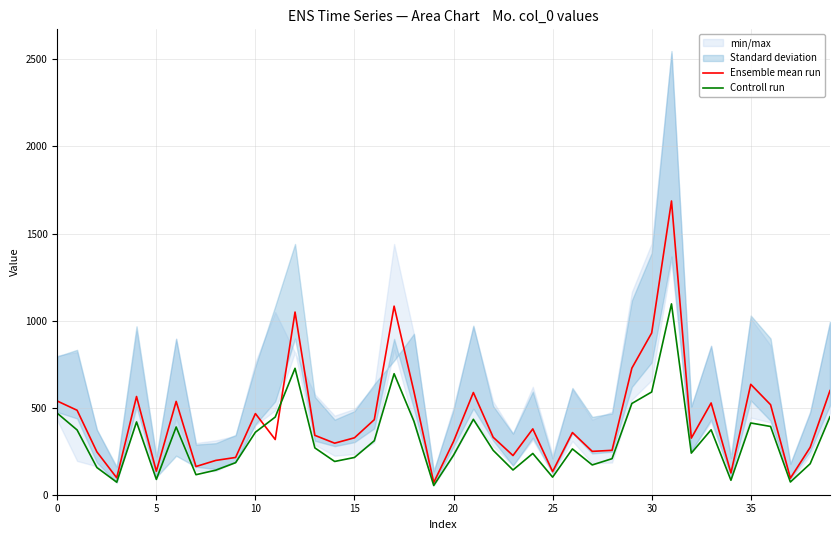

Reading left to right, what are all the values shown in this chart?

Ensemble mean run: 538	485	246	97	564	135	536	162	197	214	466	317	1049	341	296	327	431	1083	593	70	306	587	330	225	378	133	357	249	255	727	929	1687	325	527	125	634	517	95	272	598
Controll run: 468	372	156	72	418	88	389	115	141	184	359	446	726	269	191	214	310	695	422	53	227	433	255	142	237	101	263	171	207	524	590	1096	239	373	83	412	392	73	178	448